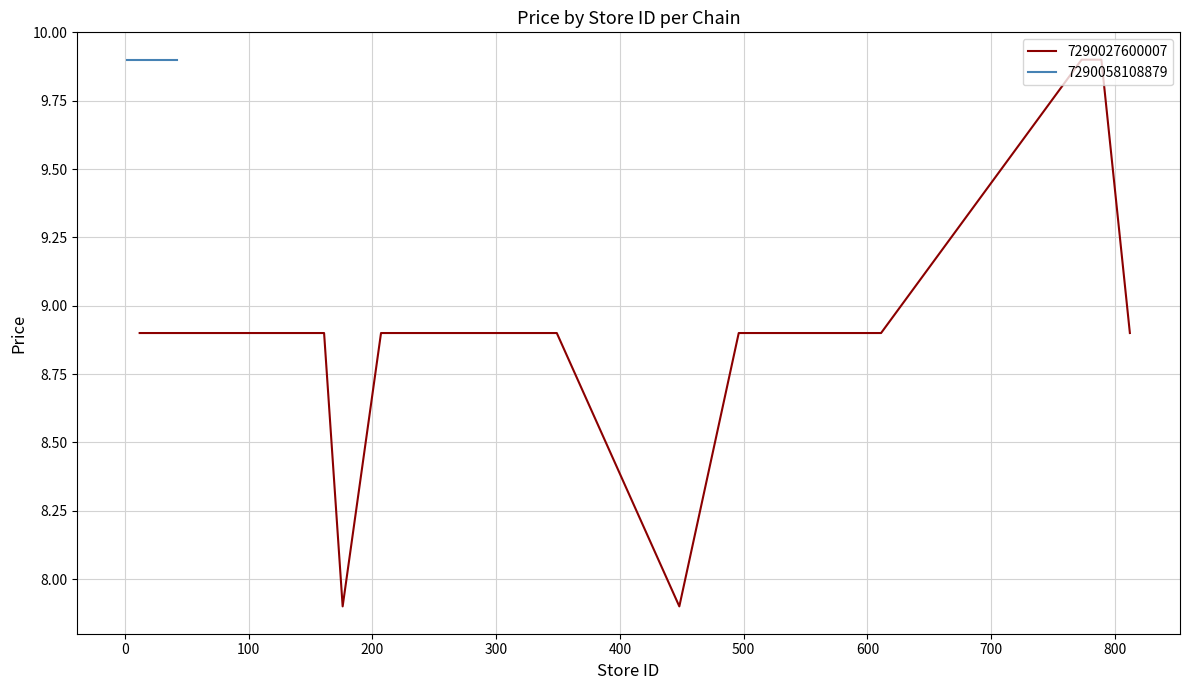

What is the lowest value of the 7290027600007 series?

7.9